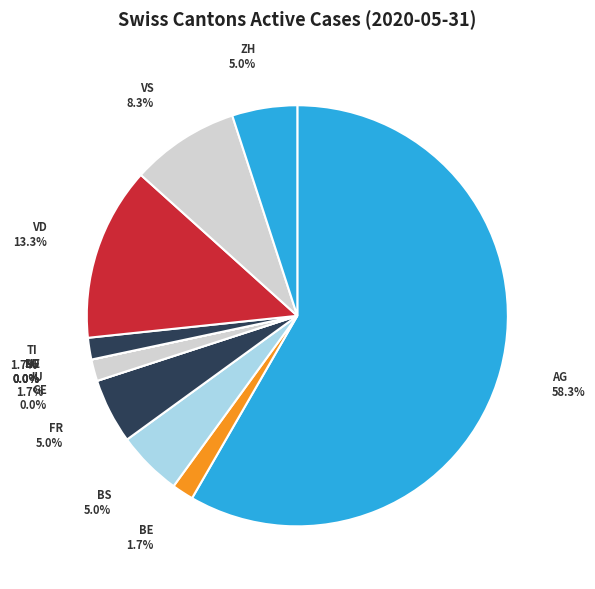

What is the majority slice?

AG